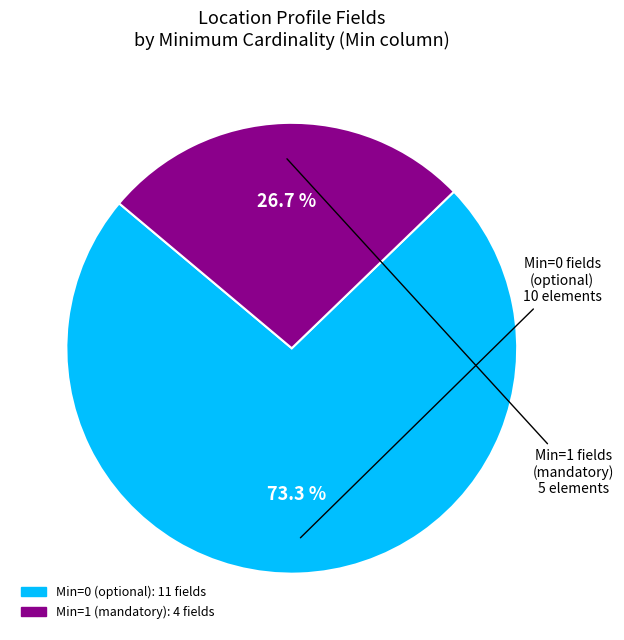

Does any single category account for the majority?

Yes